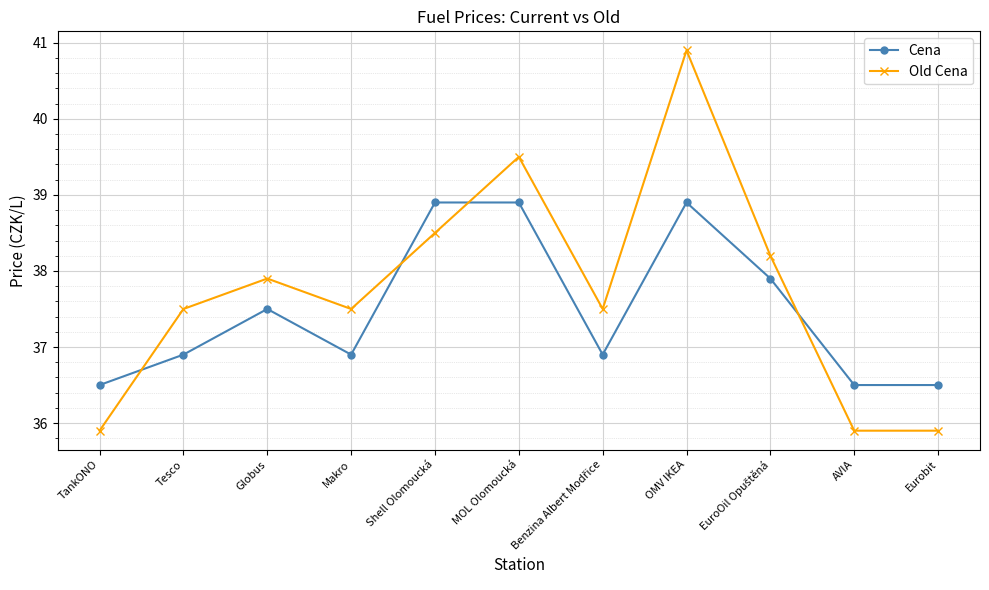

How many times do Old Cena and Cena cross each other?

4